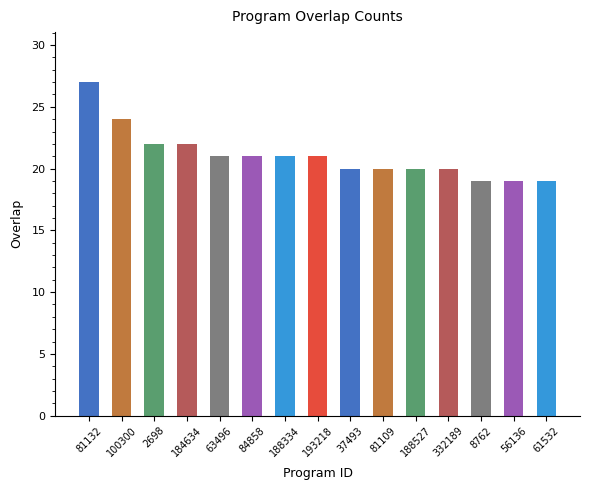

What is the sum of all values?

316